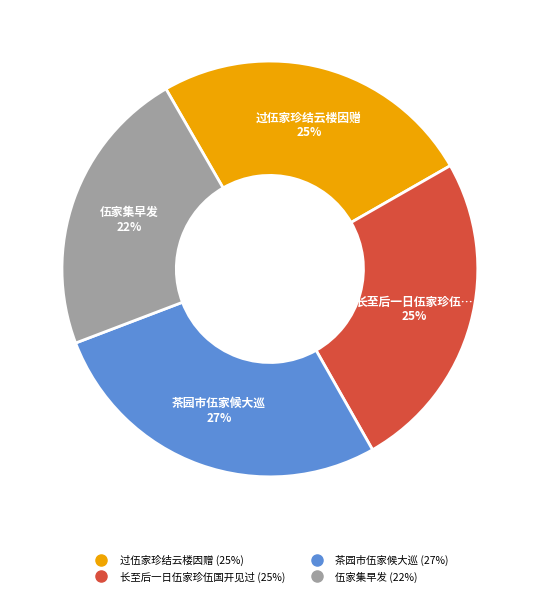

Do 过伍家珍结云楼因赠 and 茶园市伍家候大巡 together represent more than half of the pie?

Yes